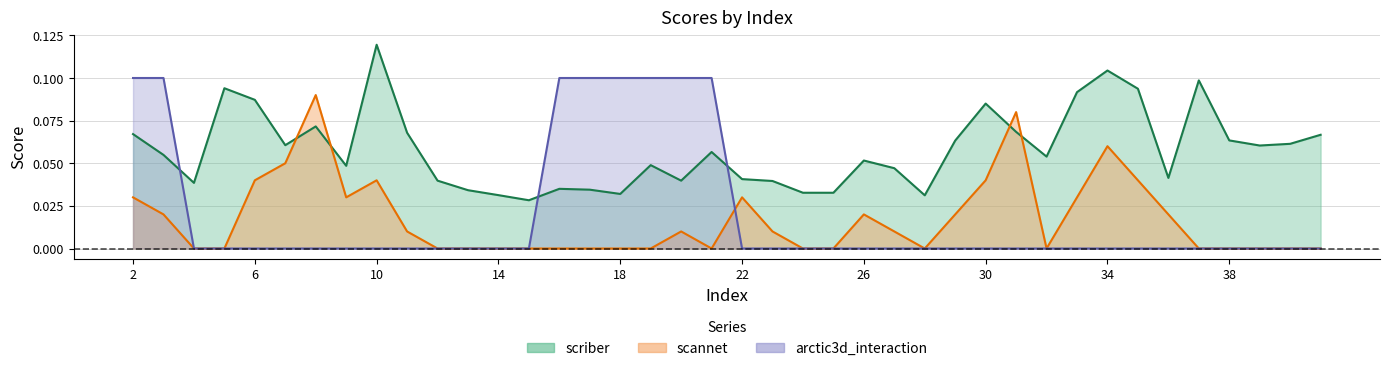

How many scriber values are between 0 and 1?

40